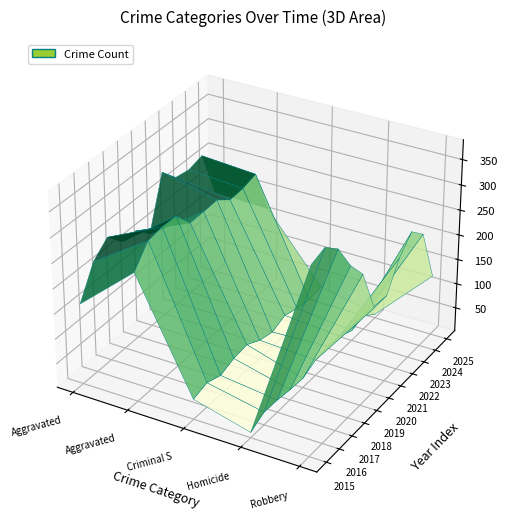

Reading left to right, list all the values displayed in this chart.

Aggravated Assault: 164	225	251	220	220	192	295	264	259	267	171
Aggravated Battery: 259	298	303	302	267	268	270	249	251	259	167
Criminal Sexual Assault: 43	51	41	51	55	40	33	44	35	31	35
Homicide: 13	28	27	23	21	34	38	35	23	30	10
Robbery: 372	381	356	302	263	174	175	227	257	230	123